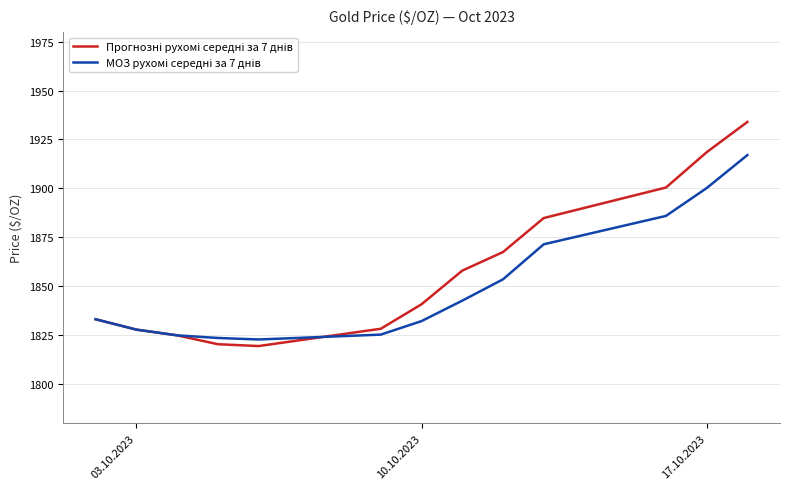

What is the minimum value shown in the chart?

1819.3